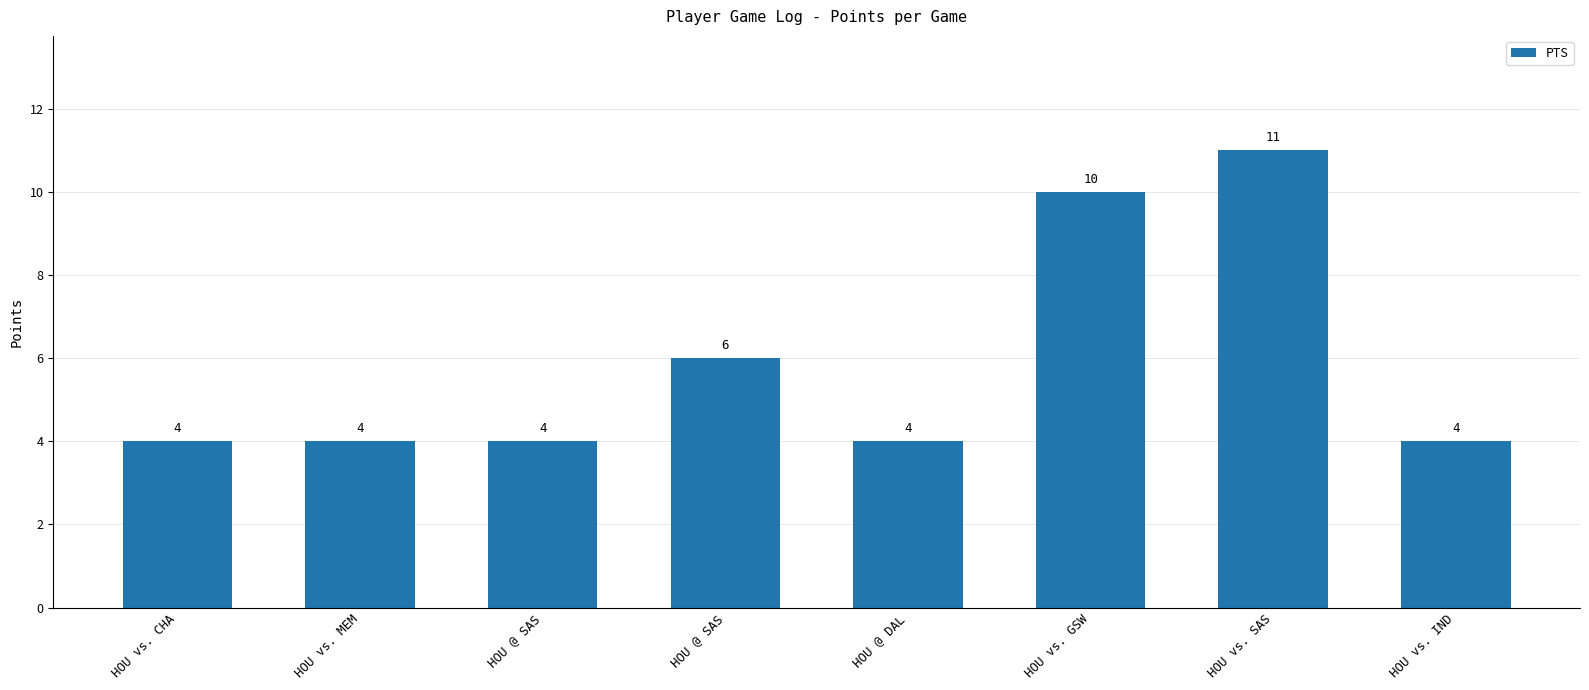

Reading left to right, what are all the values shown in this chart?

4	4	4	6	4	10	11	4